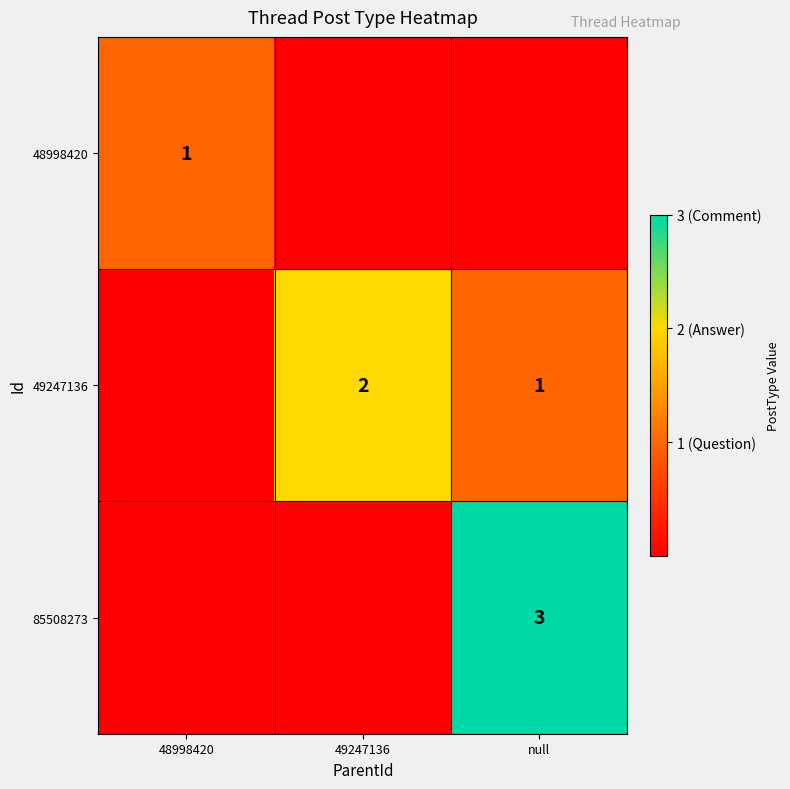

Is it true that 49247136 equals 1 at null?

True